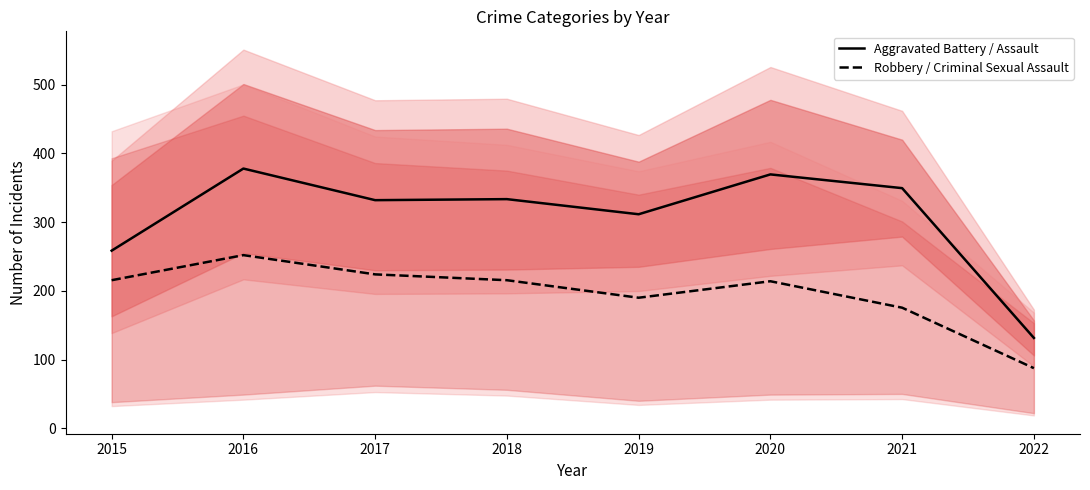

Read the Aggravated Battery / Assault value at 2015.

258.5